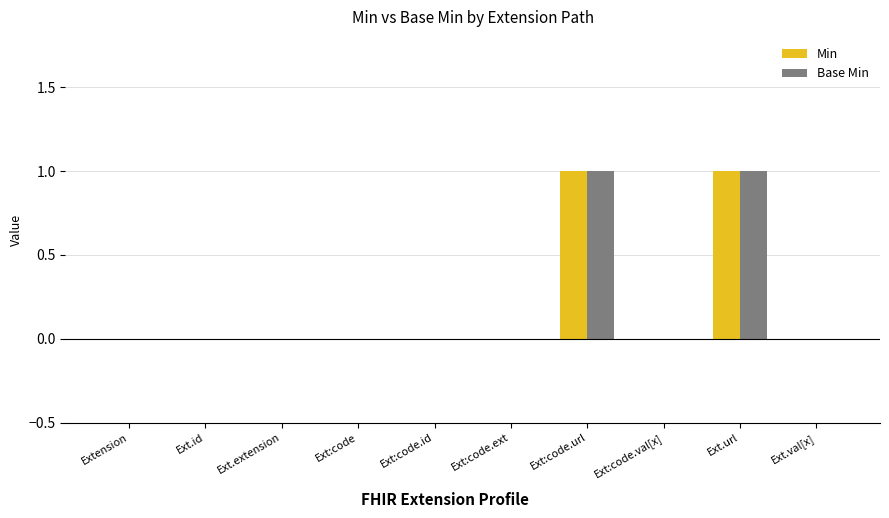

The value of Min at Ext.url is 1. True or false?

True